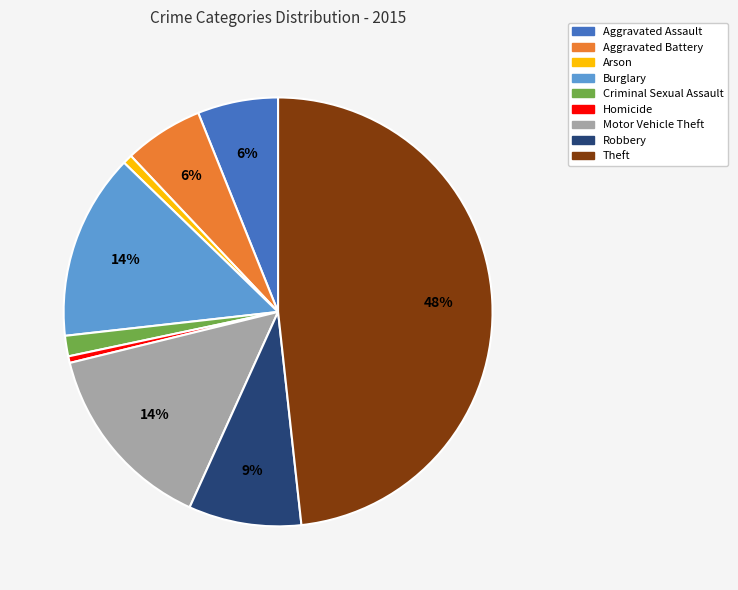

Does any single category account for the majority?

No